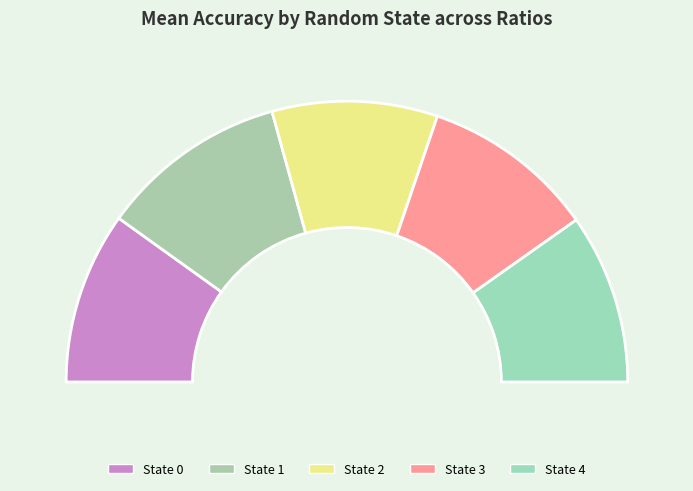

Is there any slice that represents more than half of the pie?

No